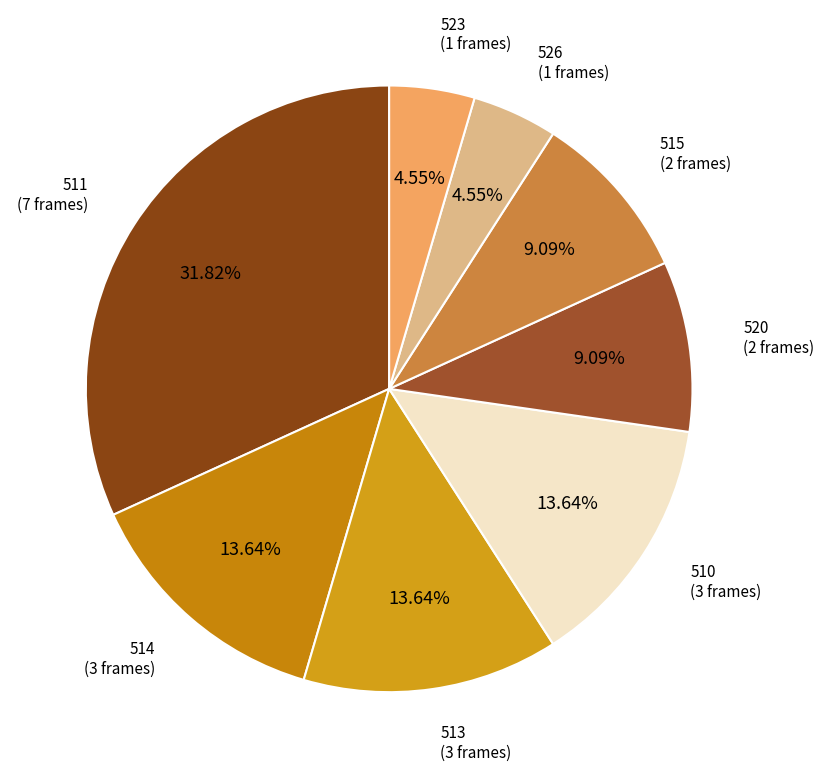

Does any single category account for the majority?

No